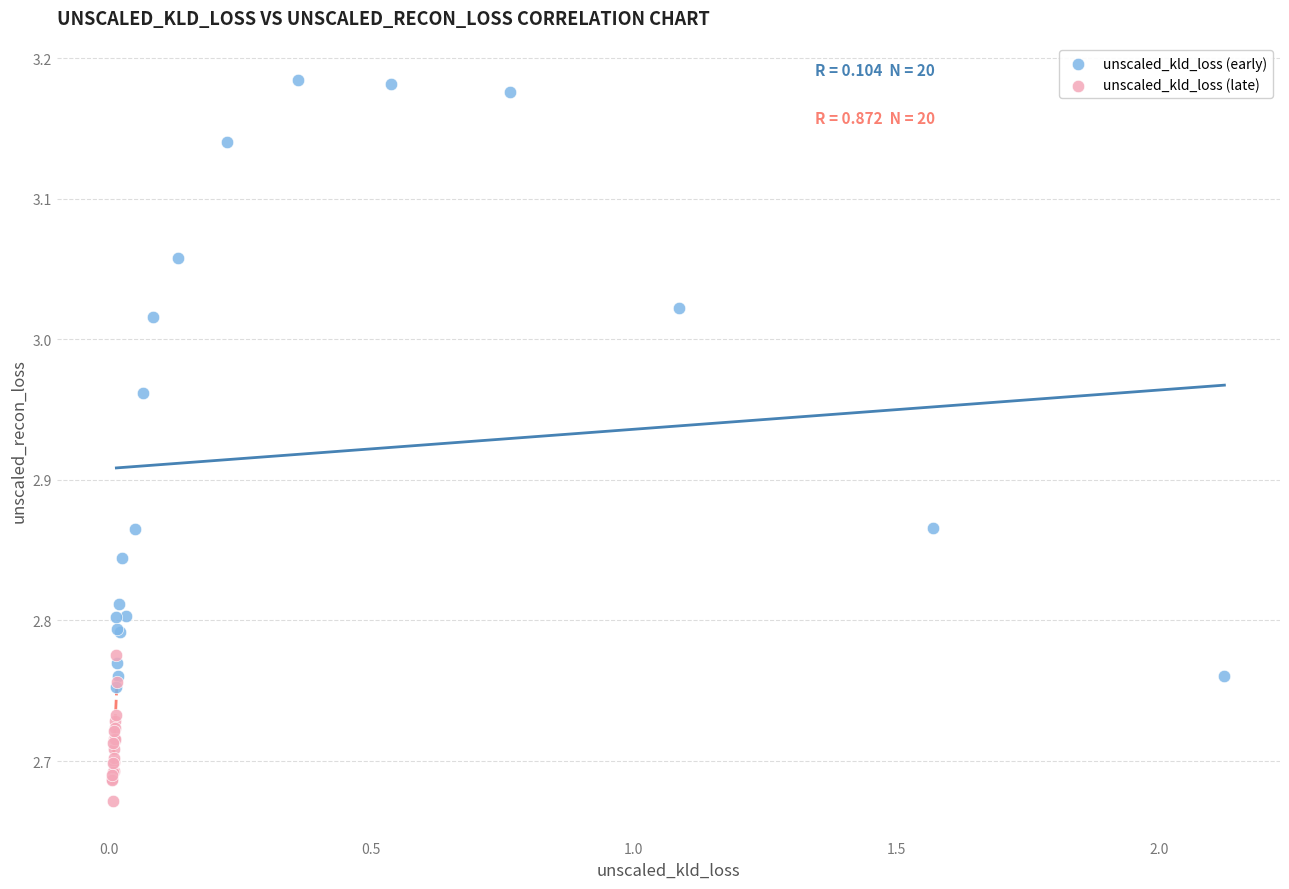

Which series has the largest Y range (max minus min)?

unscaled_kld_loss (early)